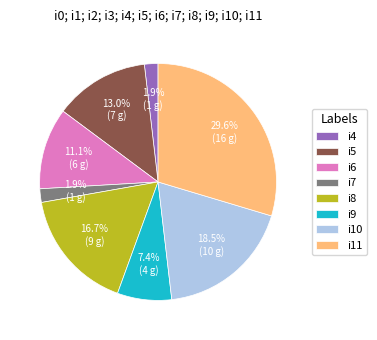

What portion of the pie excludes i11?

70.4%